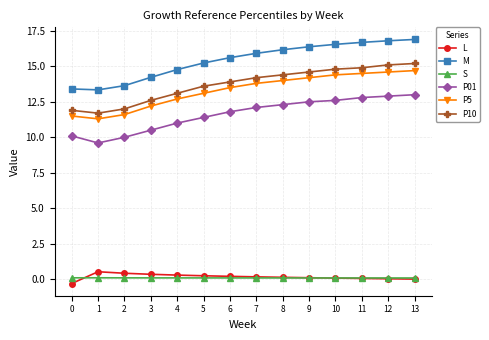

Where is P10 nearest to the value 13?

4